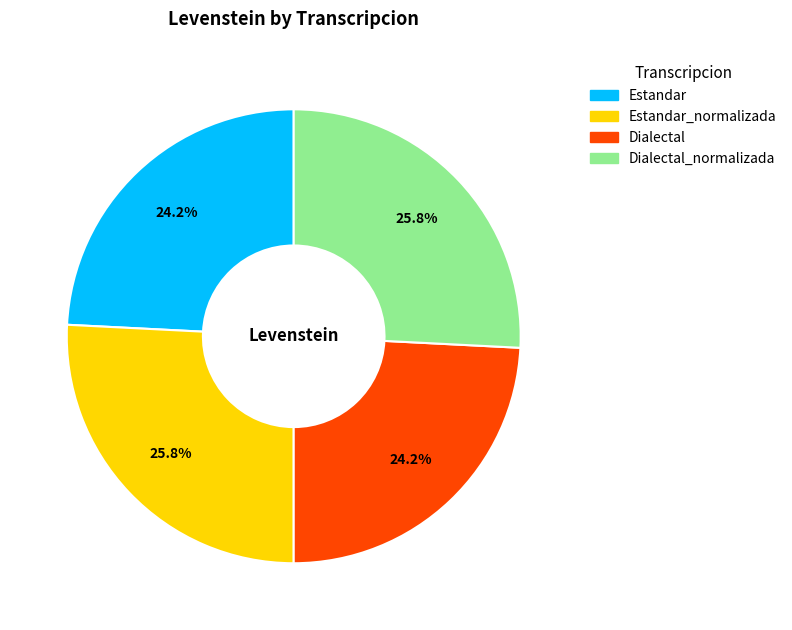

Is there any slice that represents more than half of the pie?

No